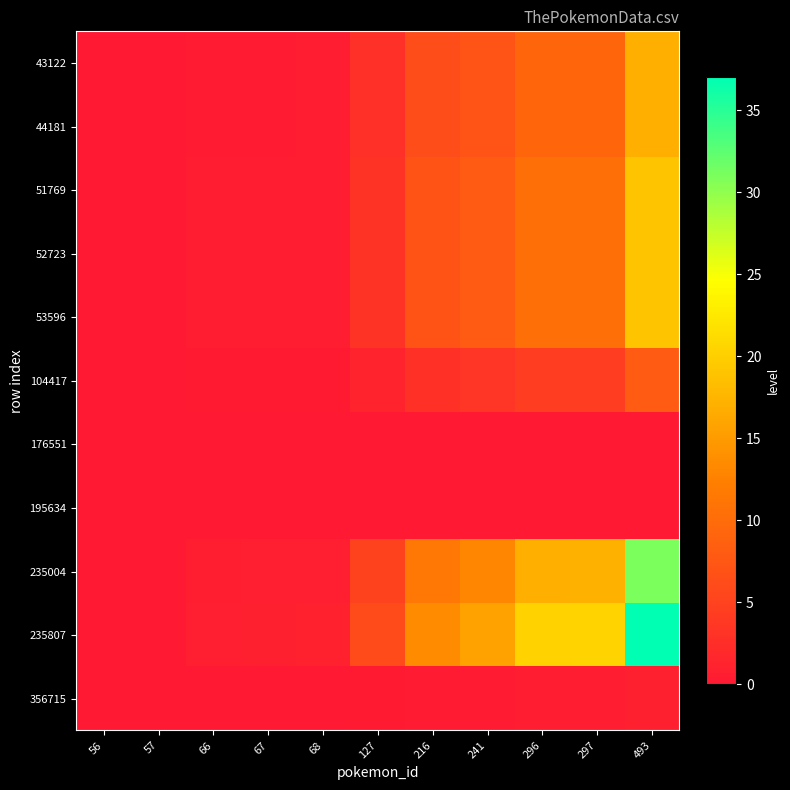

Count the number of categories in the chart.

11